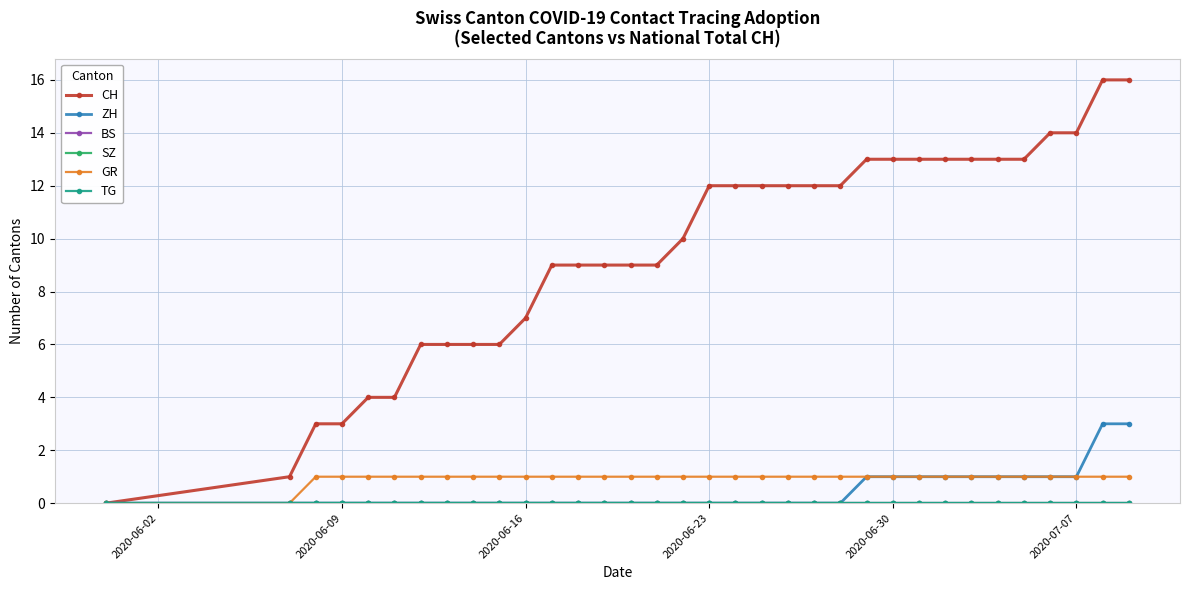

Does the chart have visible grid lines?

Yes